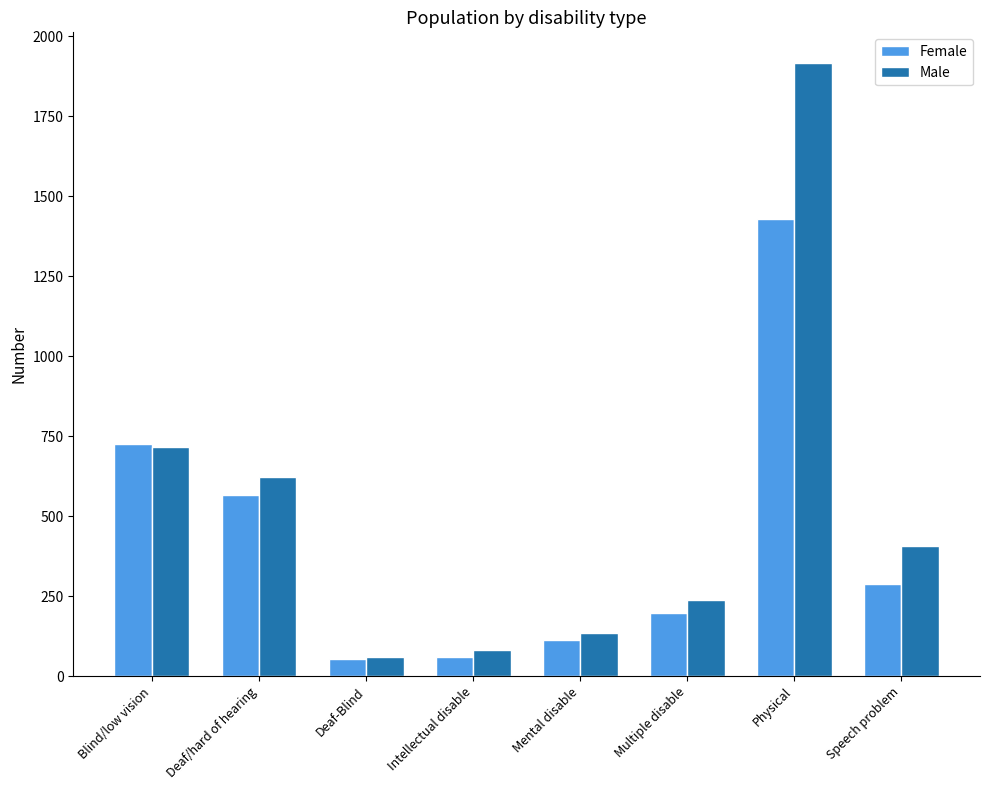

What is the smallest value displayed?

53